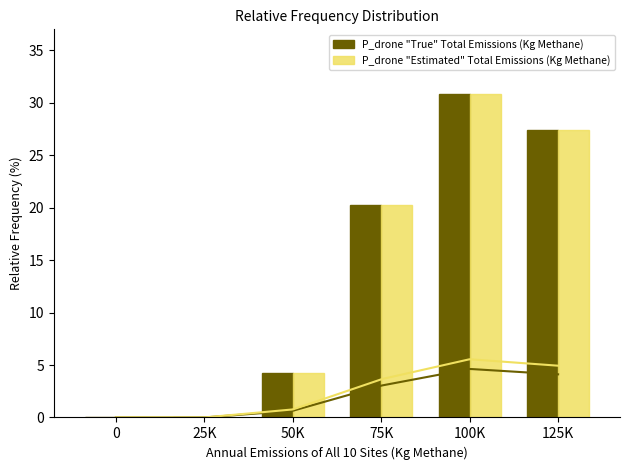

Between 50K and 75K, which series saw the biggest shift?

P_drone "True" Total Emissions (Kg Methane)